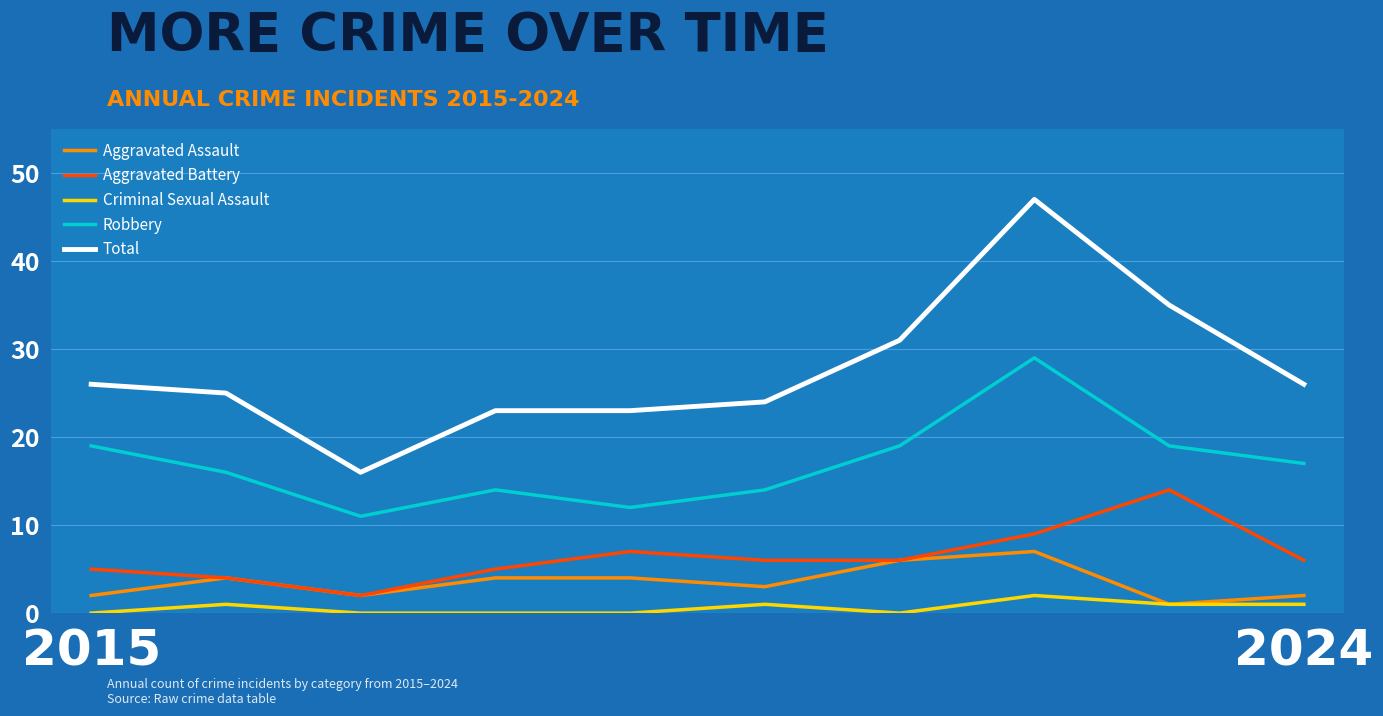

Rank the series by their maximum value, from highest to lowest.

Total, Robbery, Aggravated Battery, Aggravated Assault, Criminal Sexual Assault